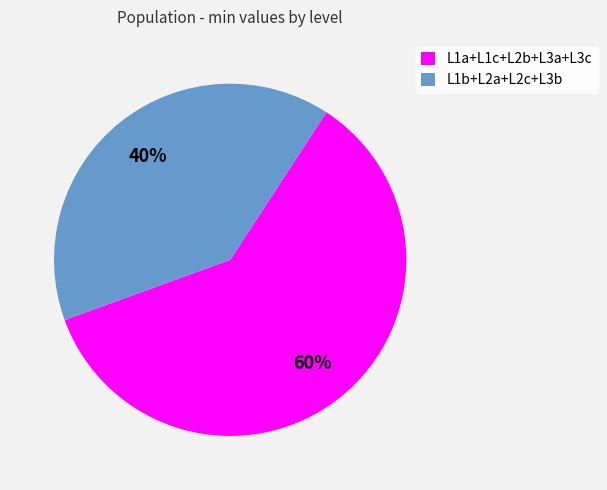

Which category has the smallest portion of the pie?

L1b+L2a+L2c+L3b